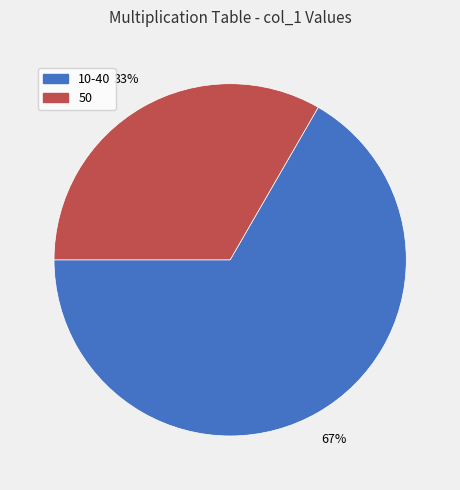

To the nearest percent, what is the average slice percentage?

50%